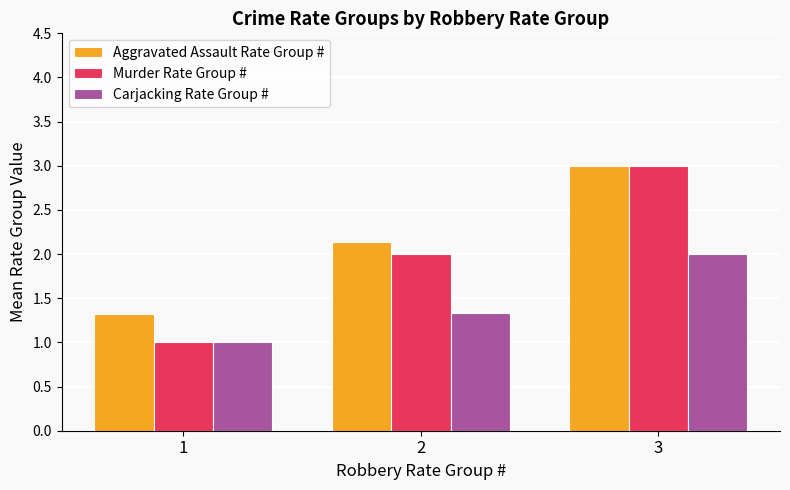

Is it true that Aggravated Assault Rate Group # equals 2.1 at 2?

True